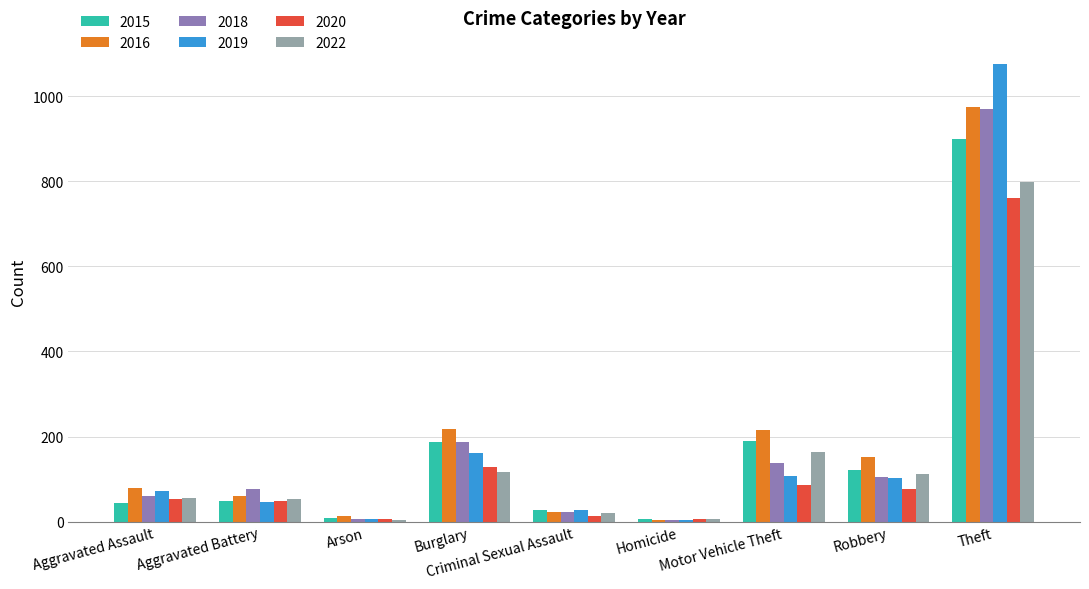

Is it true that 2018 equals 22 at Criminal Sexual Assault?

True